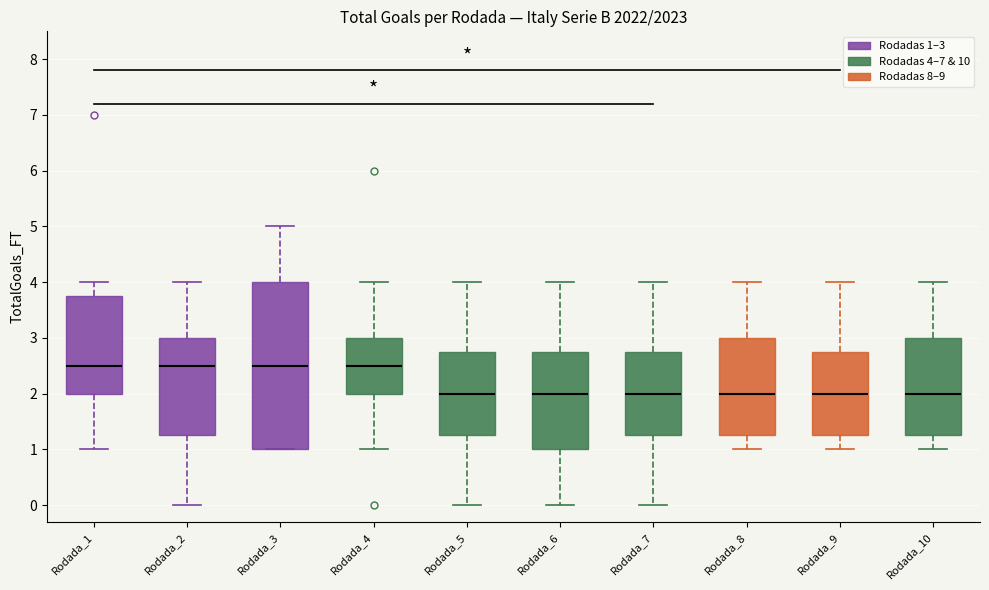

Reading left to right, transcribe this box plot: for each box, give where its median line is, the range the box spans, and where its two whiskers end, as read against the y-axis. The values are not printed on the chart, so give them approximately, as read against the axis.

Rodada_1: median 2.5, box 2.0 to 3.8, whiskers 1.0 to 4.0
Rodada_2: median 2.5, box 1.3 to 3.0, whiskers 0.0 to 4.0
Rodada_3: median 2.5, box 1.0 to 4.0, whiskers 1.0 to 5.0
Rodada_4: median 2.5, box 2.0 to 3.0, whiskers 1.0 to 4.0
Rodada_5: median 2.0, box 1.3 to 2.8, whiskers 0.0 to 4.0
Rodada_6: median 2.0, box 1.0 to 2.8, whiskers 0.0 to 4.0
Rodada_7: median 2.0, box 1.3 to 2.8, whiskers 0.0 to 4.0
Rodada_8: median 2.0, box 1.3 to 3.0, whiskers 1.0 to 4.0
Rodada_9: median 2.0, box 1.3 to 2.8, whiskers 1.0 to 4.0
Rodada_10: median 2.0, box 1.3 to 3.0, whiskers 1.0 to 4.0